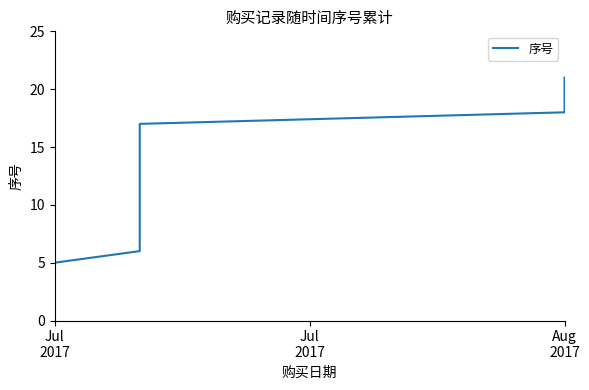

Does the chart display data point markers on the line(s)?

No